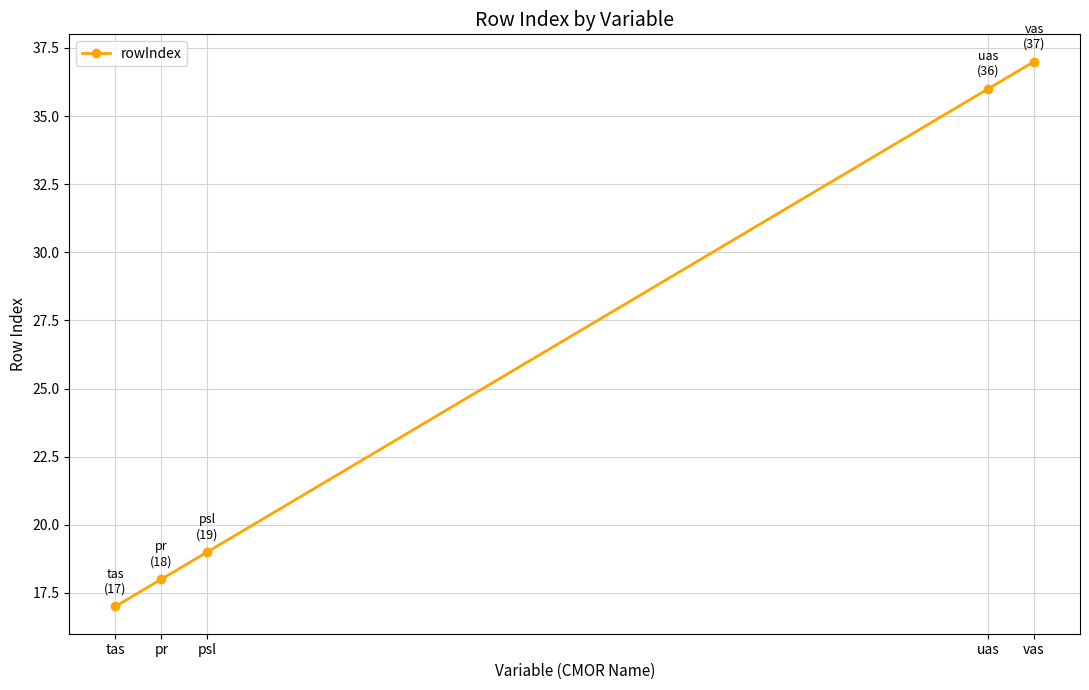

What is the label of the 1st point from the right?

vas